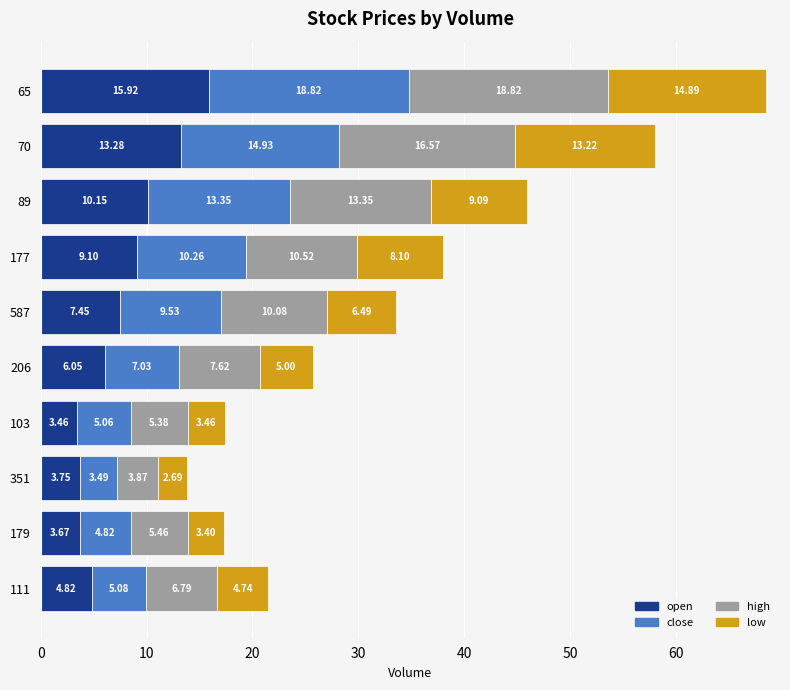

At which category is the sum across all series the highest?

65